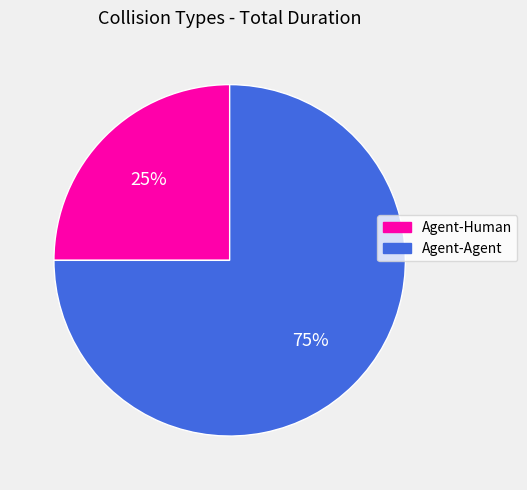

Between Agent-Agent and Agent-Human, which is larger?

Agent-Agent